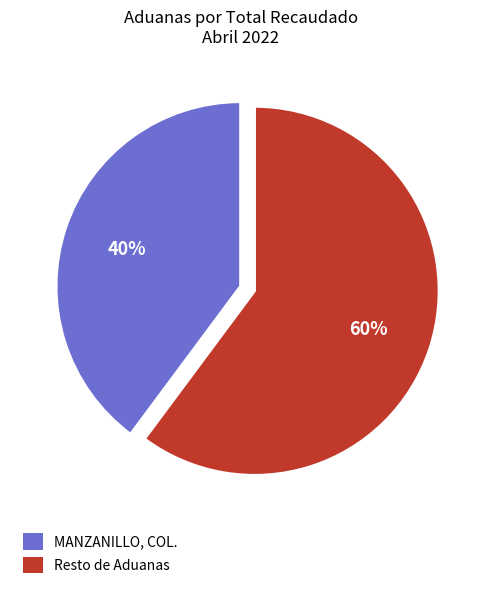

Is there any slice that represents more than half of the pie?

Yes